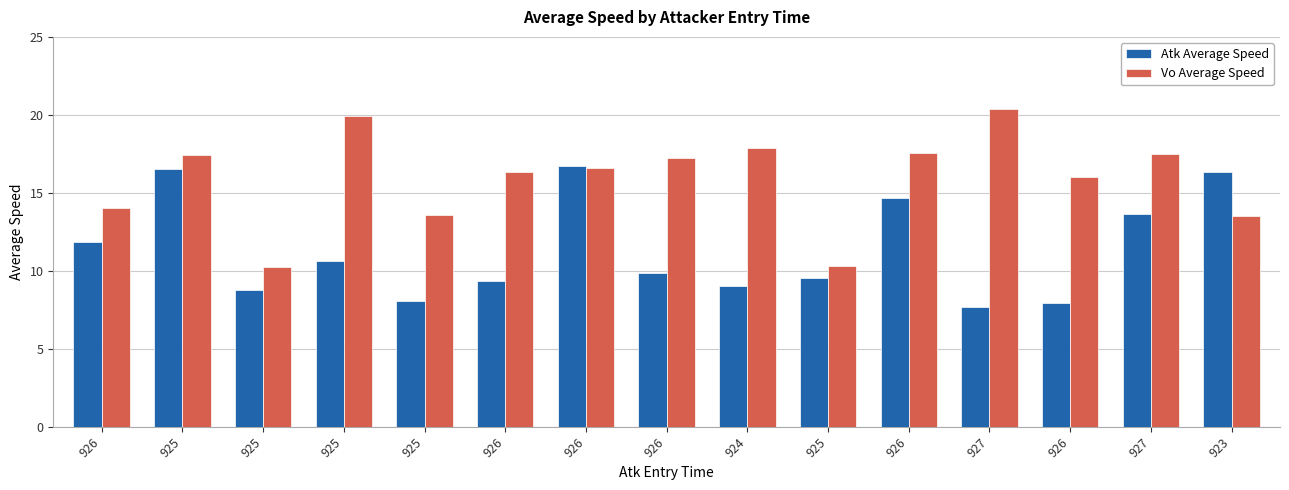

What are all the series names shown in the legend?

Atk Average Speed, Vo Average Speed